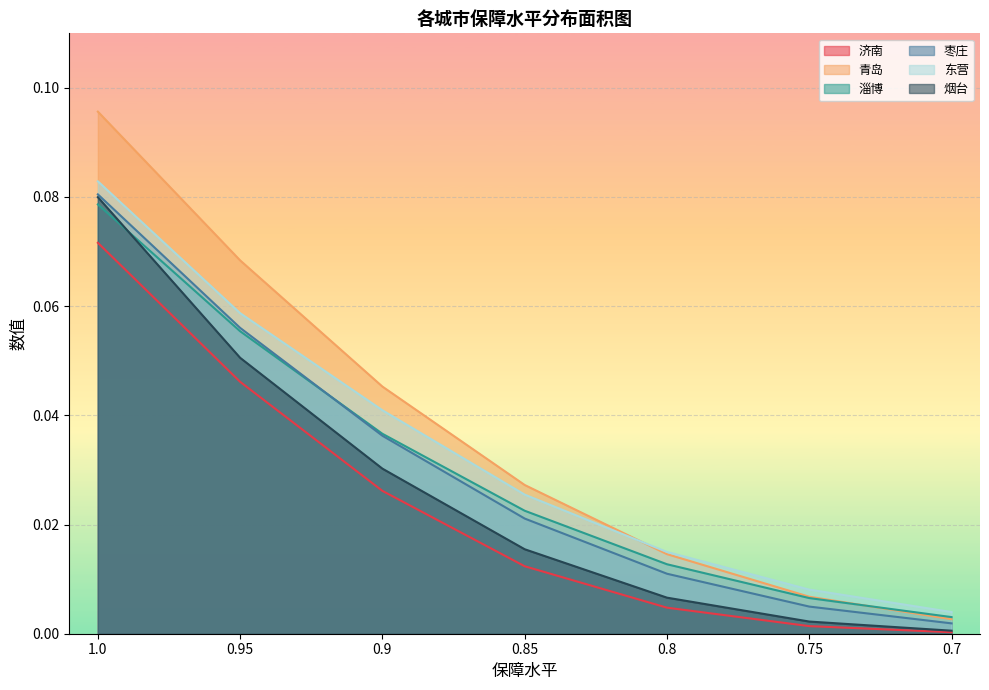

Count the number of data series in this chart.

6